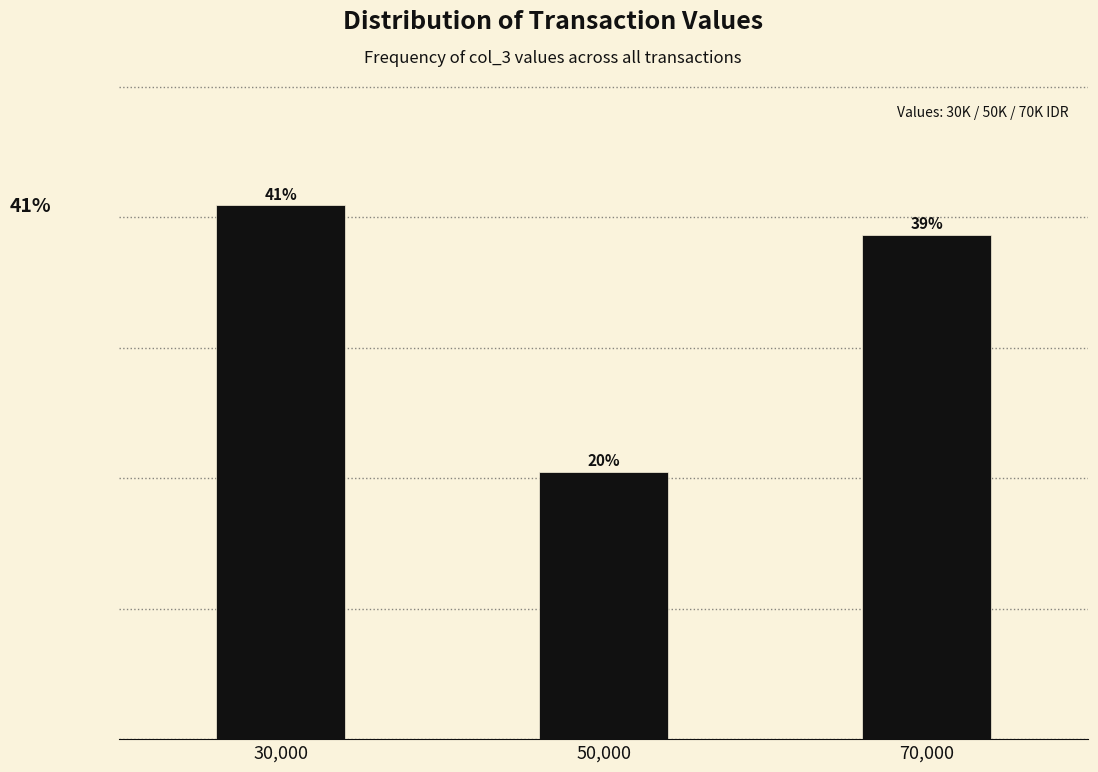

Are the bars horizontal?

No